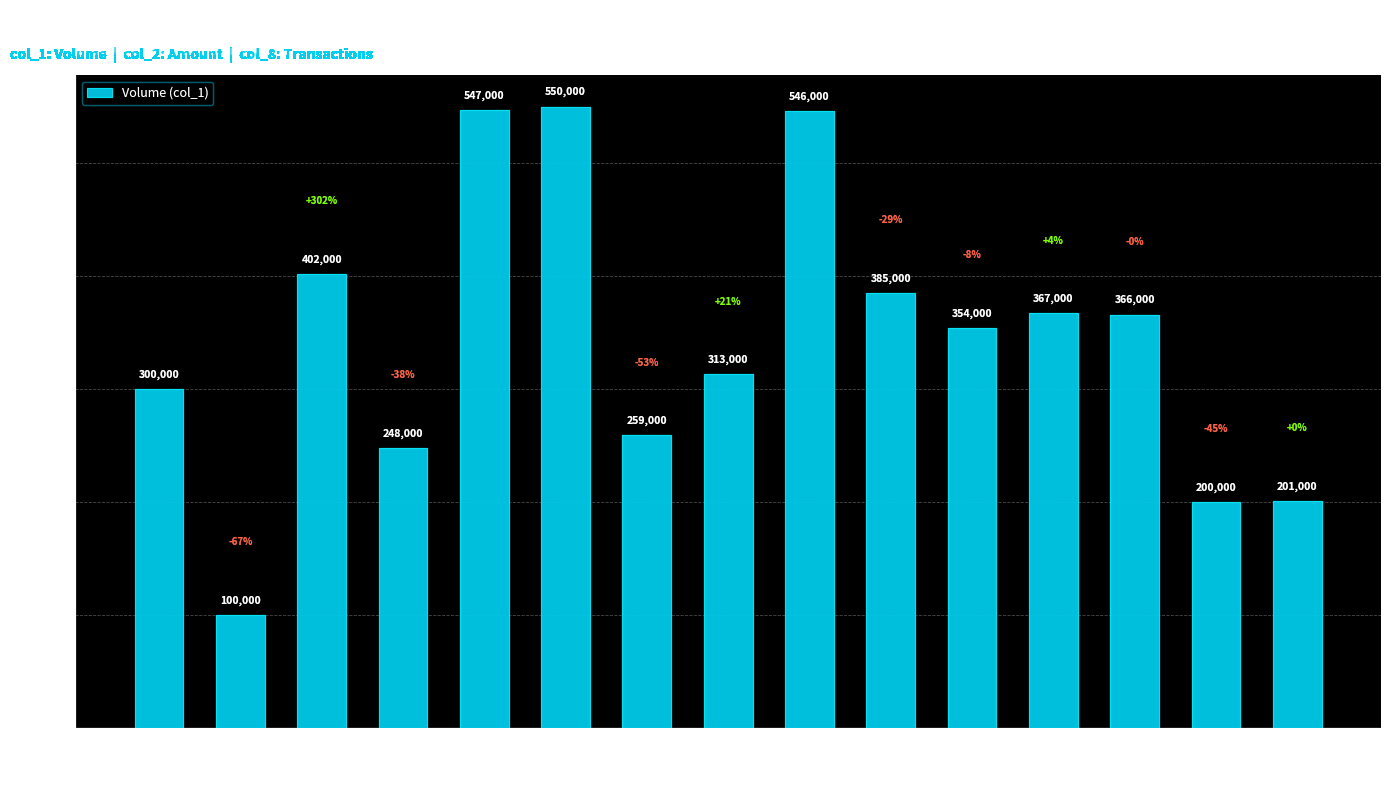

True or false: the data shows 259000 at 105/10/04.

True